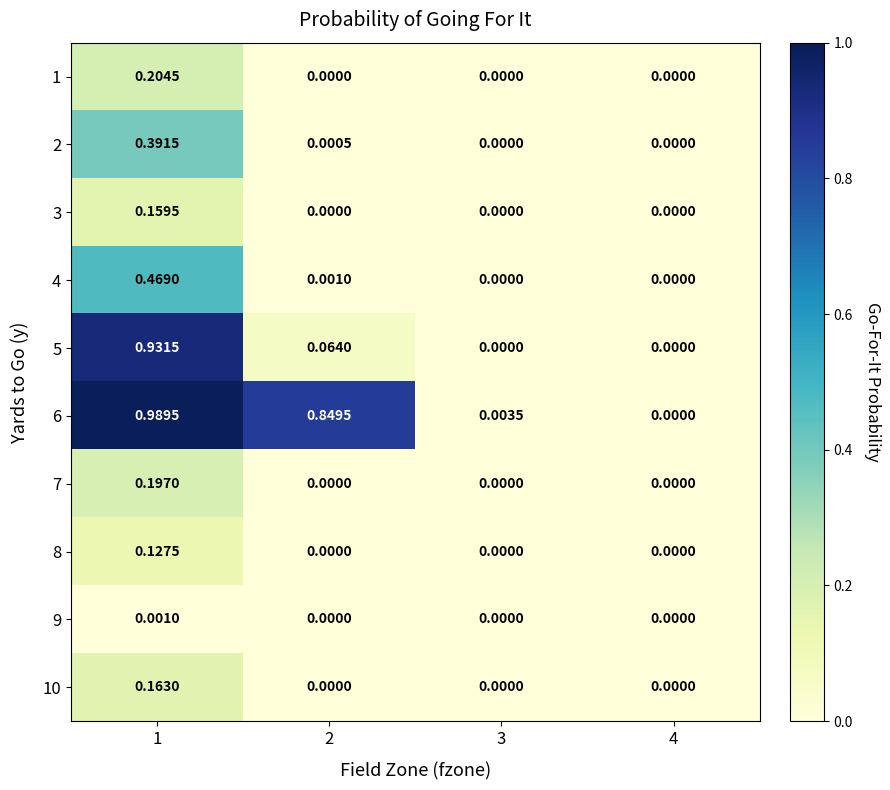

Is the value of 6 at 3 greater than the value of 5 at 3?

Yes